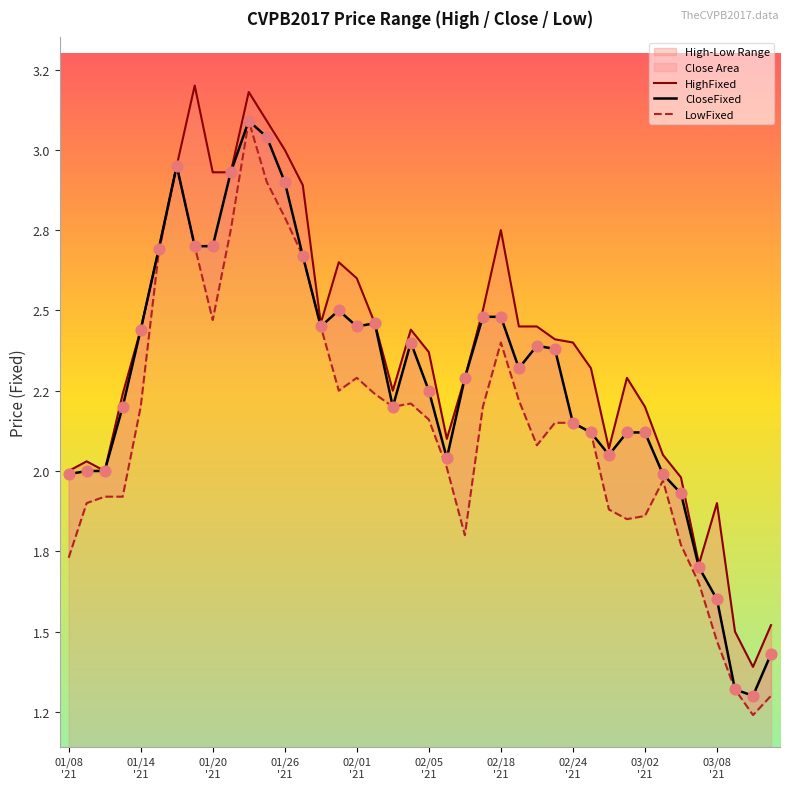

Which series reaches the minimum Y coordinate?

LowFixed